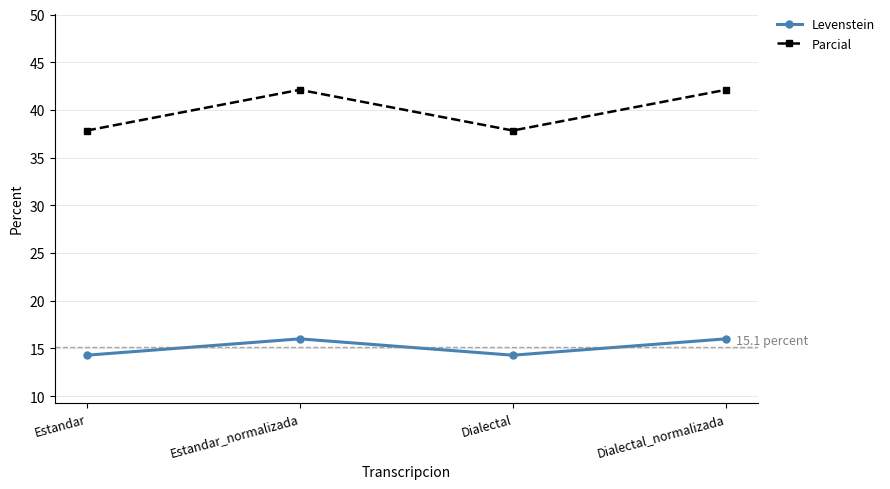

Does the chart have visible grid lines?

Yes